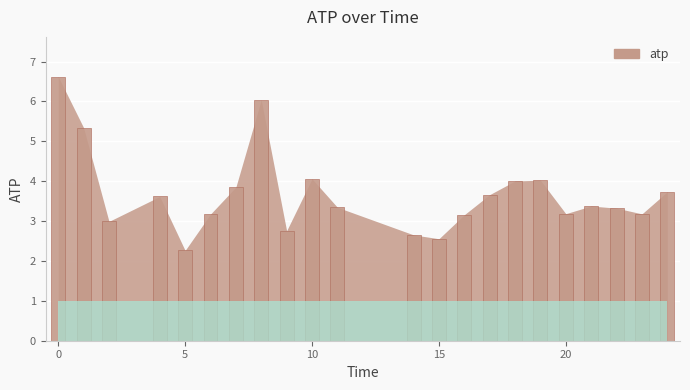

What is the greatest value displayed?

6.6